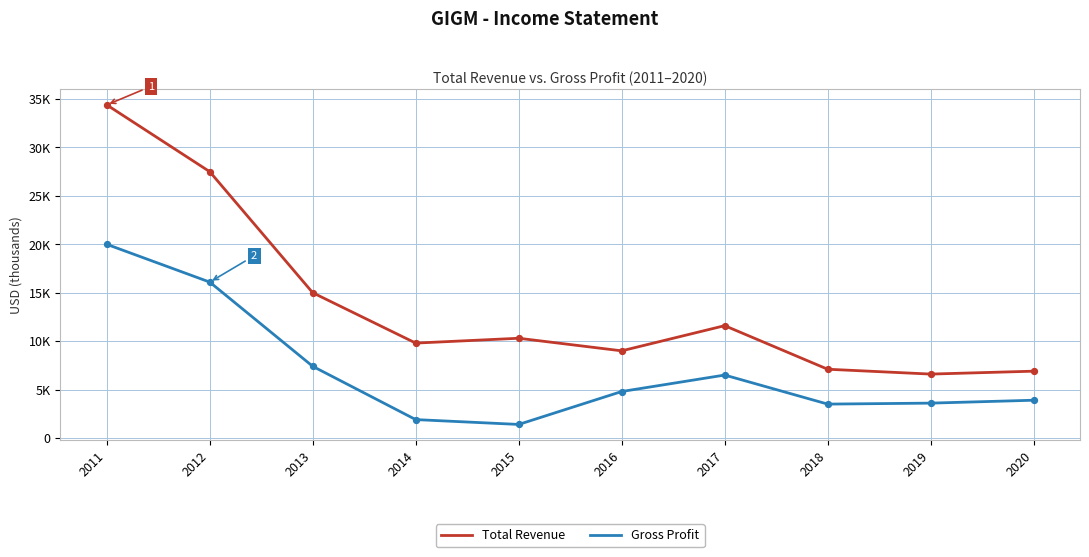

Is the value of Gross Profit at 2011 greater than the value of Total Revenue at 2018?

Yes